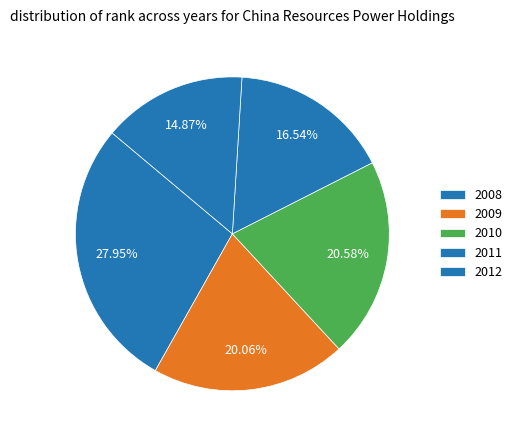

How much of the chart is everything except 2011?

83.5%